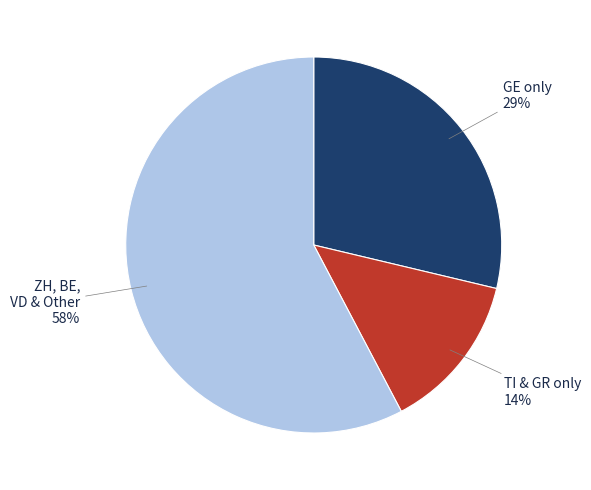

How many segments does this pie chart have?

3